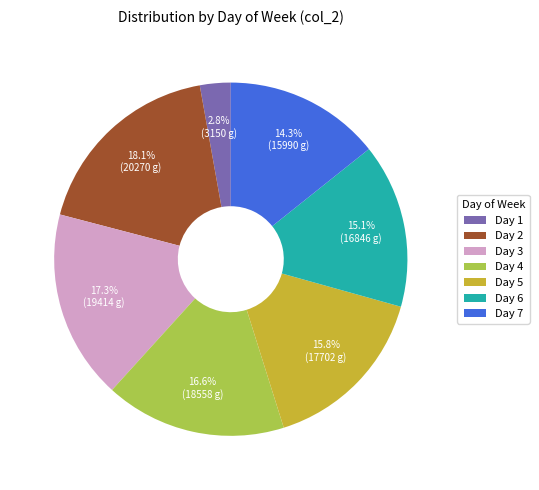

Rank the categories by value from highest to lowest.

Day 2, Day 3, Day 4, Day 5, Day 6, Day 7, Day 1